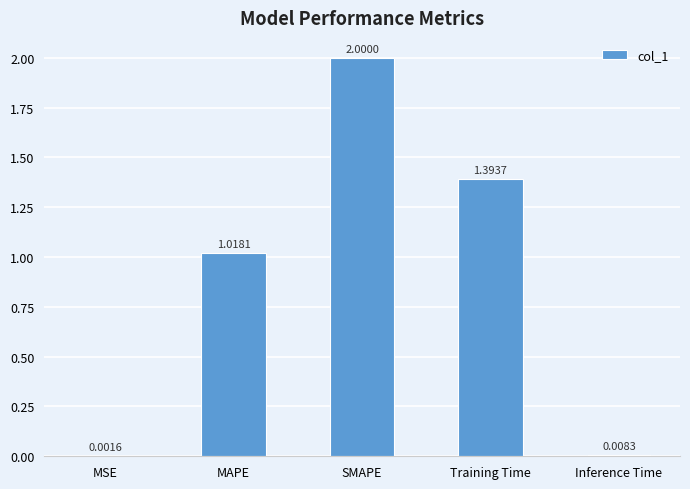

How many distinct data groups are displayed?

1